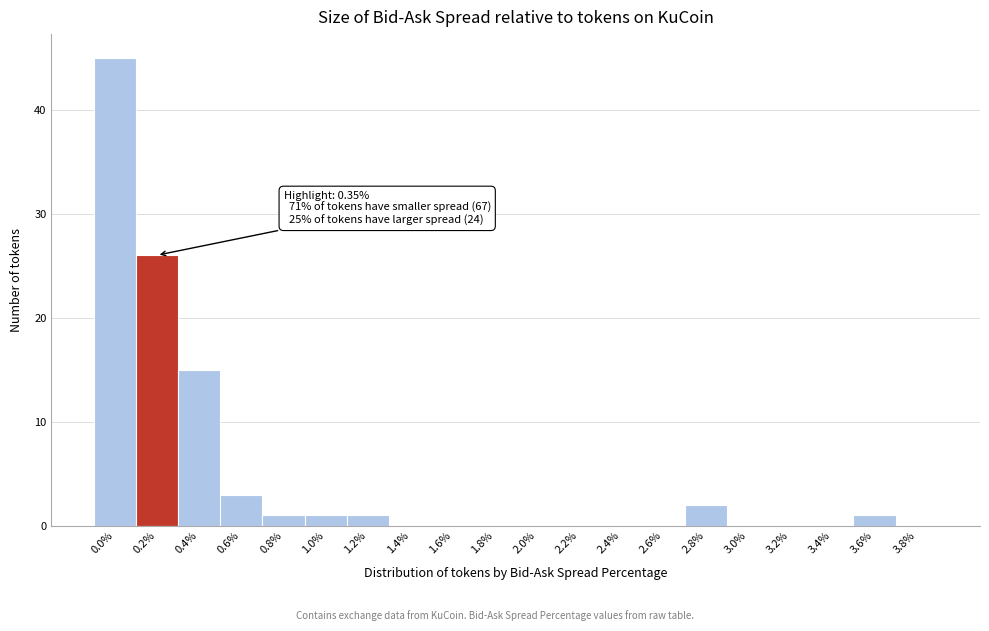

Reading right to left, transcribe all the data shown in this chart.

3.8%=0	3.6%=1	3.4%=0	3.2%=0	3.0%=0	2.8%=2	2.6%=0	2.4%=0	2.2%=0	2.0%=0	1.8%=0	1.6%=0	1.4%=0	1.2%=1	1.0%=1	0.8%=1	0.6%=3	0.4%=15	0.2%=26	0.0%=45